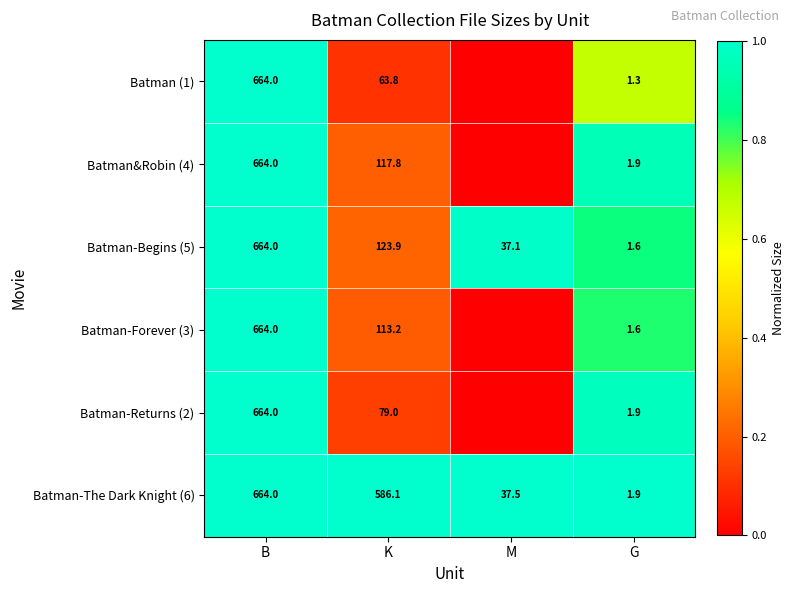

What is the difference between the maximum and second lowest values in the Batman-Begins (5) series?

626.9